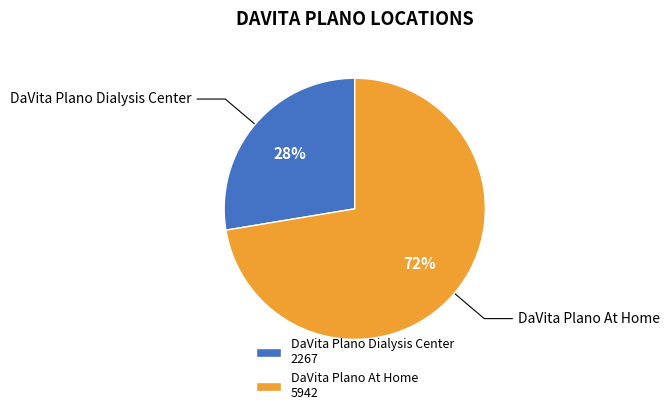

Do DaVita Plano At Home and DaVita Plano Dialysis Center together represent more than half of the pie?

Yes